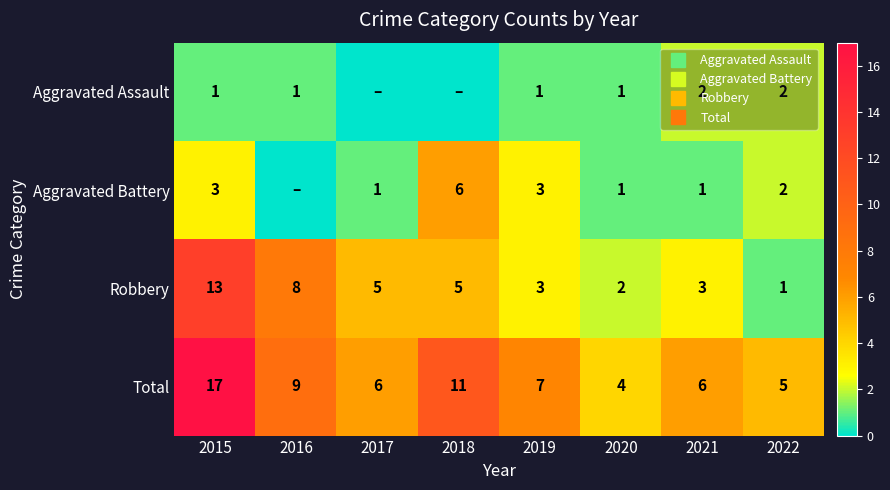

What is the total value across all series at 2019?

14